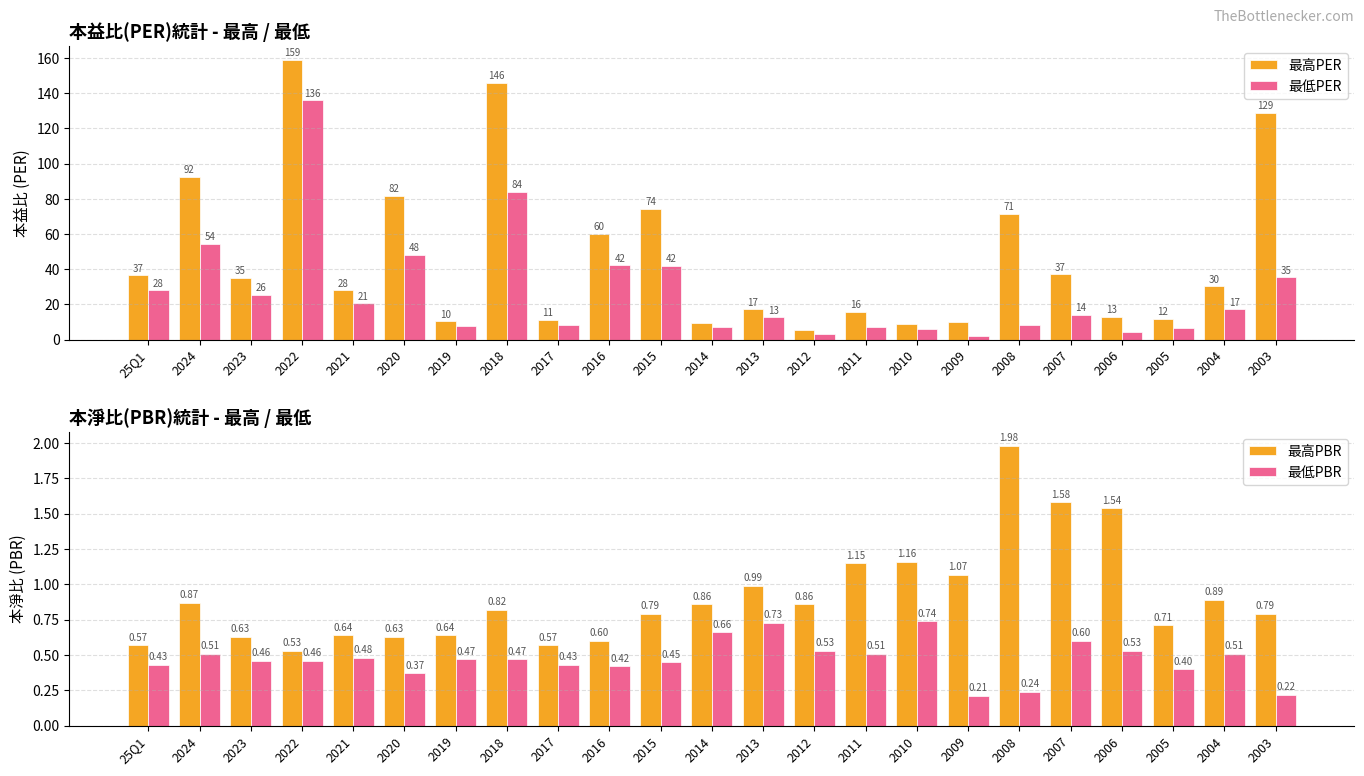

What is the greatest value displayed?

159.0